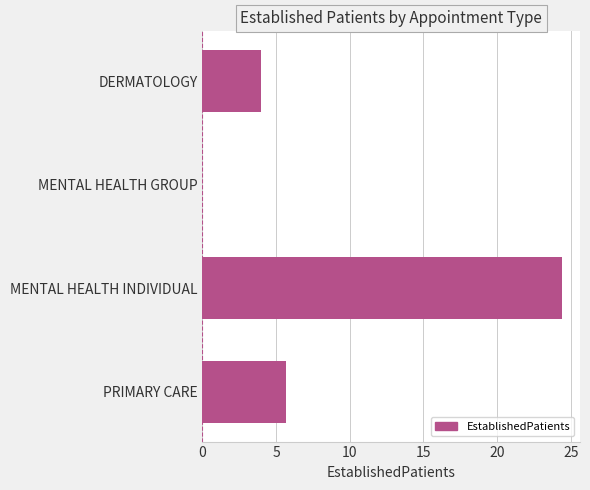

The value at DERMATOLOGY is 4.0. True or false?

True